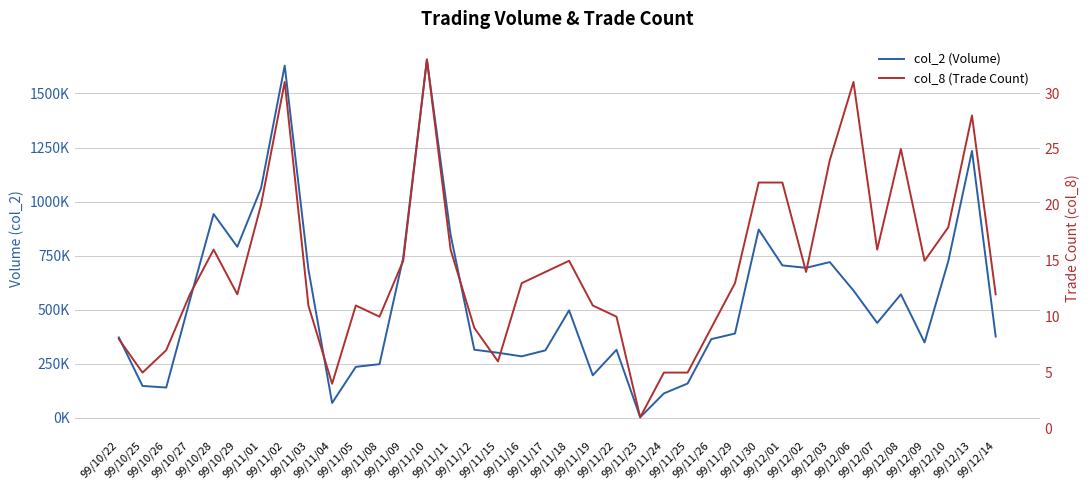

What is the smallest value displayed?

1